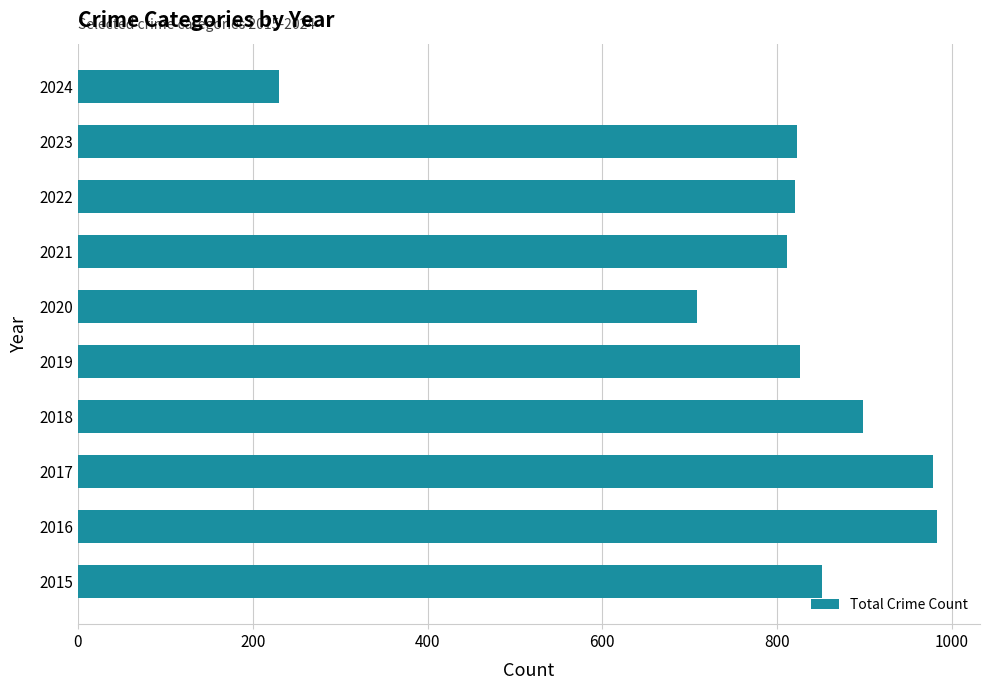

What is the change in value from 2017 to 2022?

-158